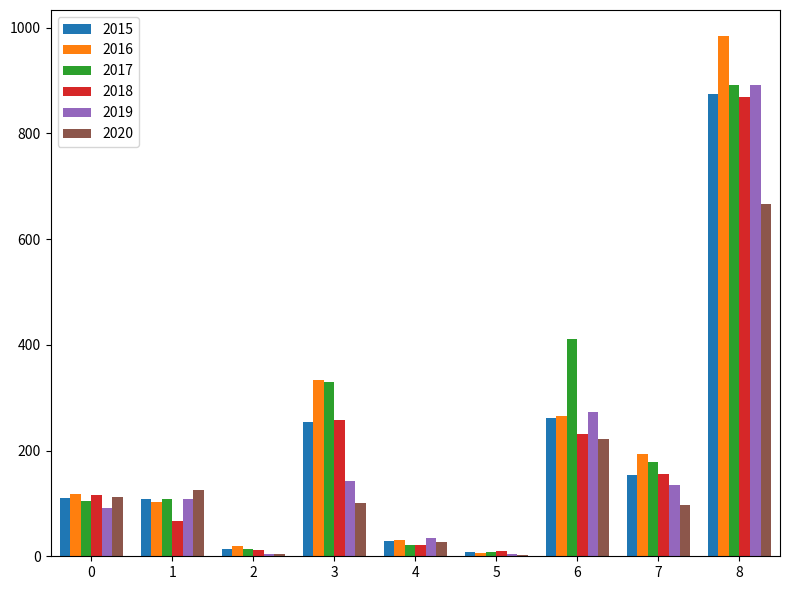

What is the maximum value shown in the chart?

984